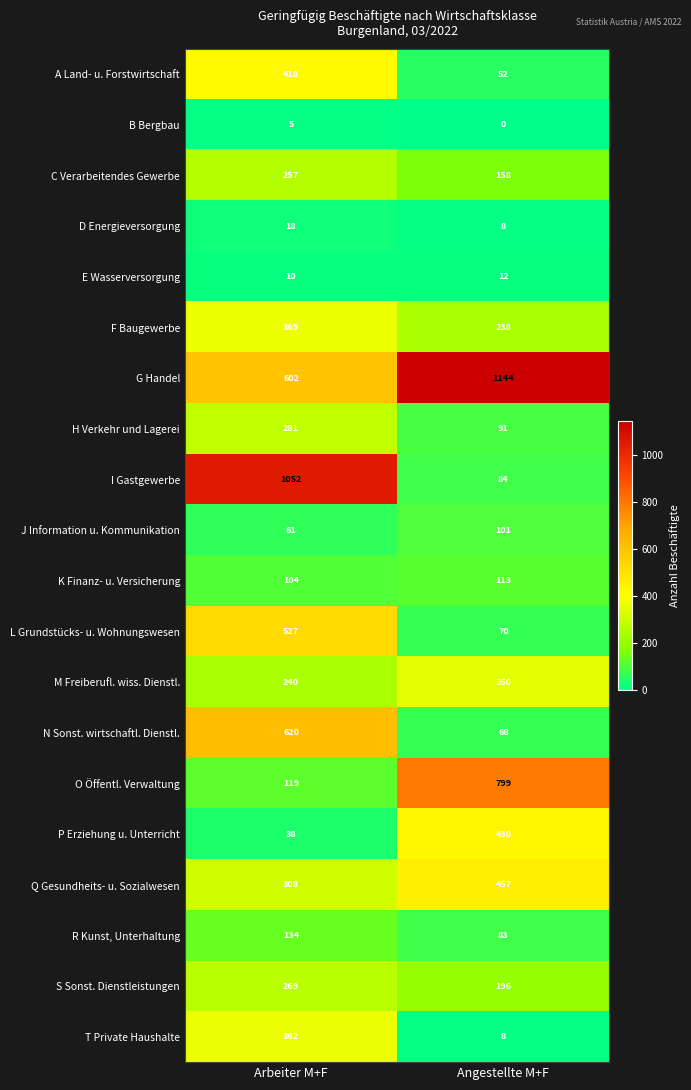

What is the sum of all N Sonst. wirtschaftl. Dienstl. values?

688